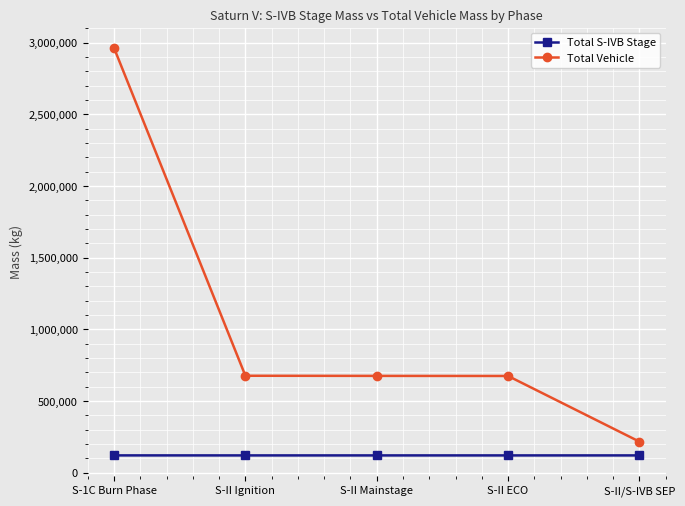

How many data points in Total S-IVB Stage are less than 120604?

1